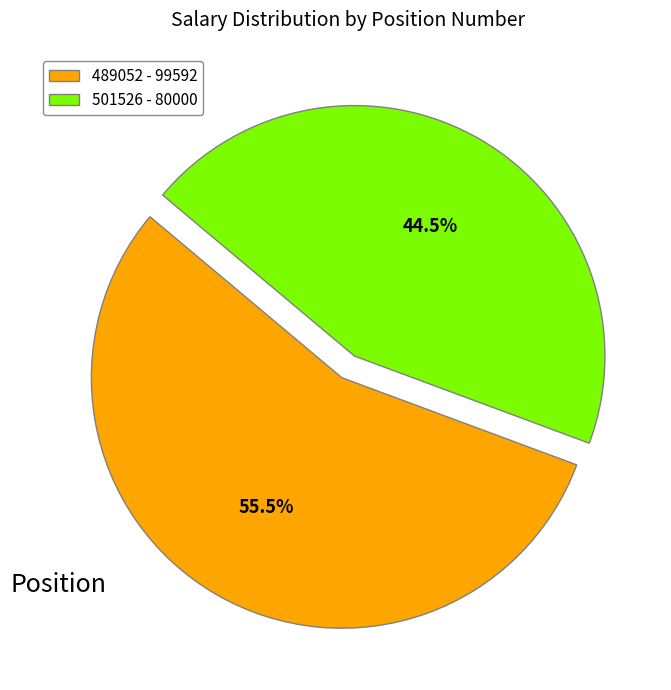

How many segments does this pie chart have?

2